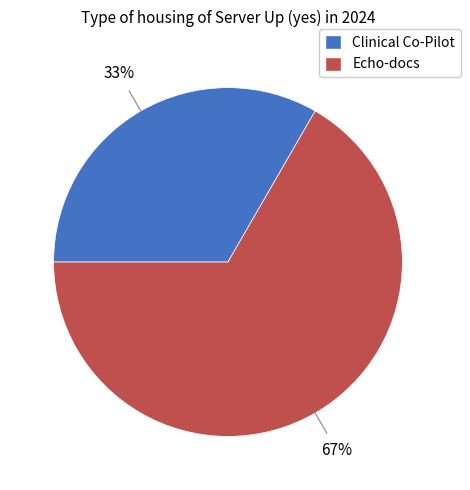

Does Echo-docs account for over 50% of the chart?

Yes